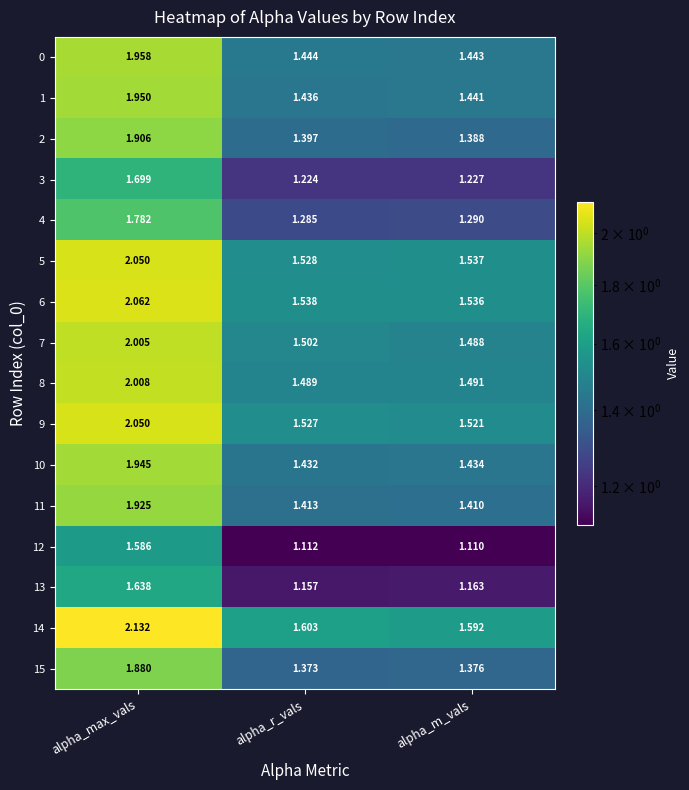

How many distinct data groups are displayed?

16